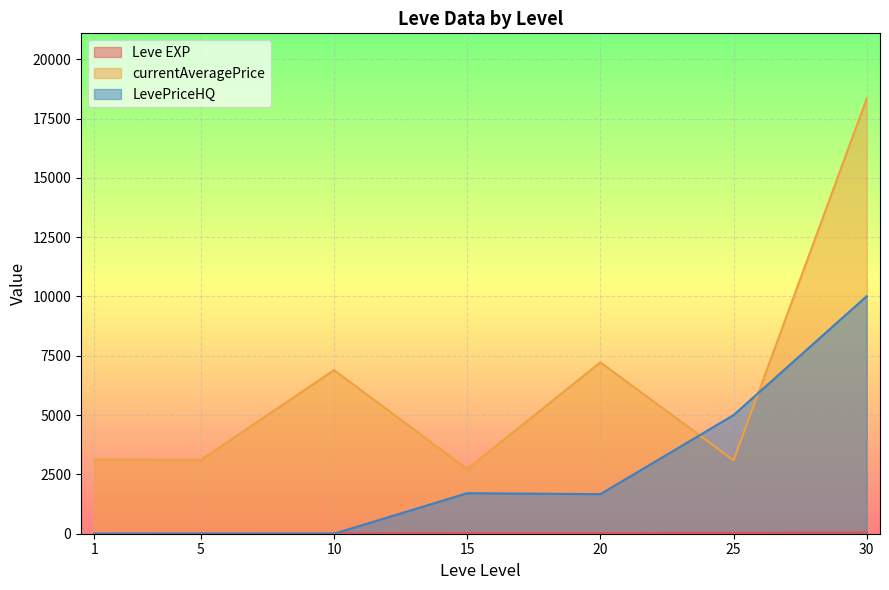

Rank the series by their maximum value, from lowest to highest.

Leve EXP, LevePriceHQ, currentAveragePrice